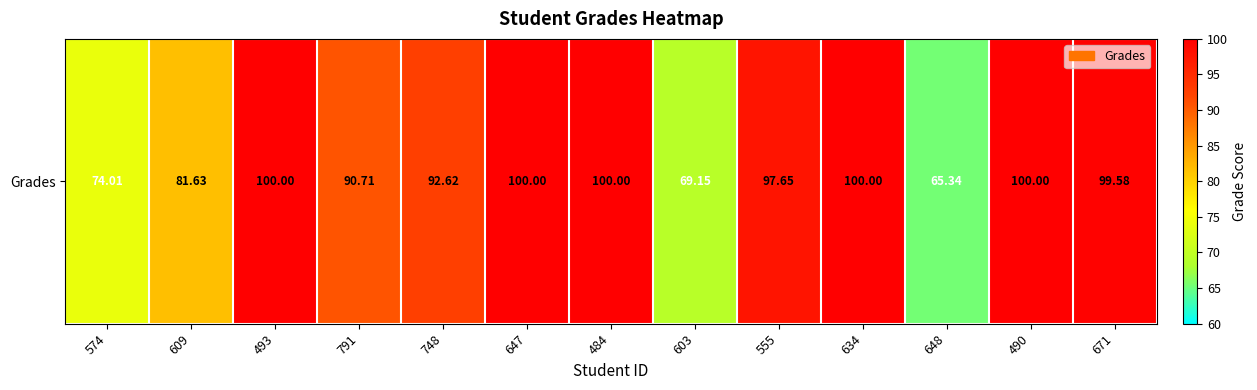

Which has a higher value, 634 or 574?

634